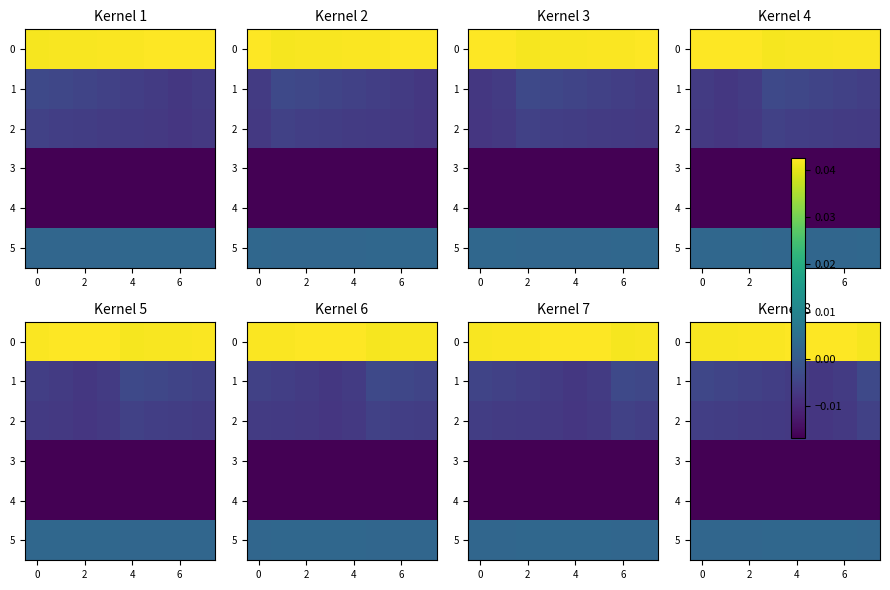

Is it true that 5 equals 0.0 at 0?

True